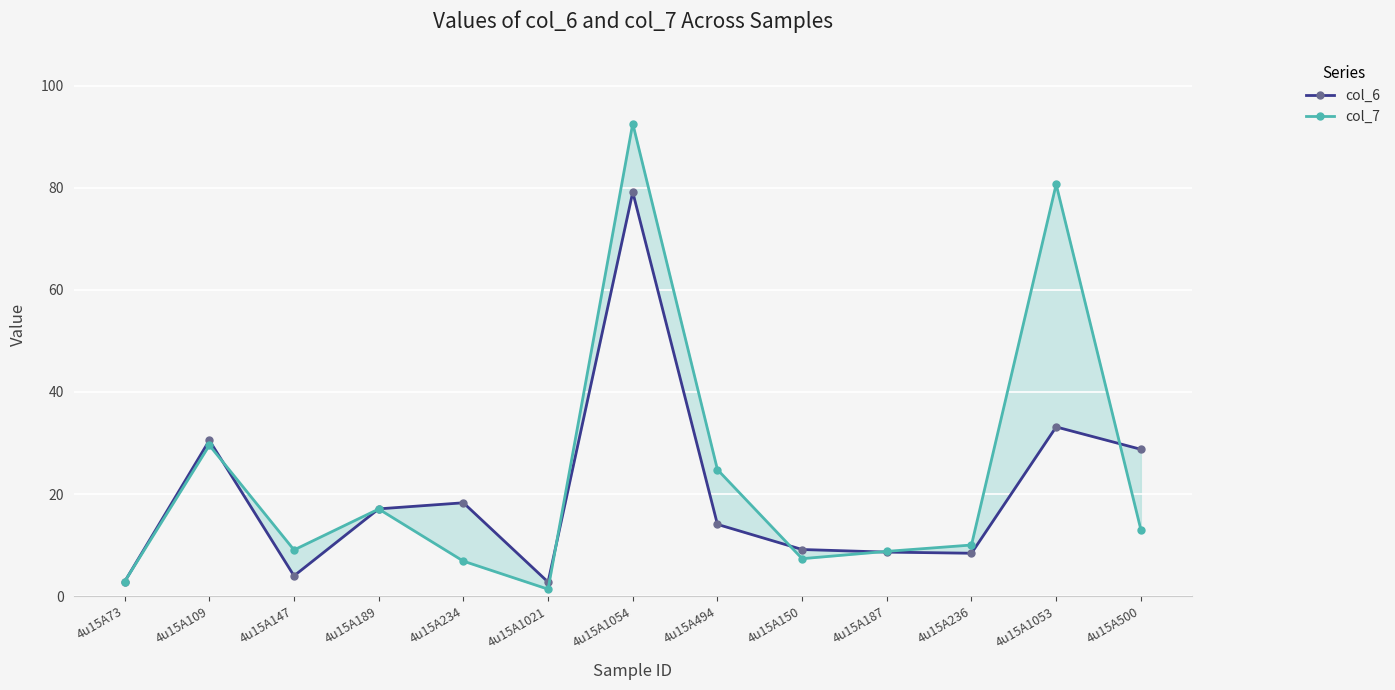

Reading left to right, what are all the values shown in this chart?

col_6: 2.8	30.5	4.0	17.1	18.3	2.7	79.2	14.1	9.1	8.6	8.4	33.1	28.8
col_7: 2.8	29.6	9.0	17.1	6.8	1.3	92.6	24.8	7.3	8.8	10.0	80.7	13.0